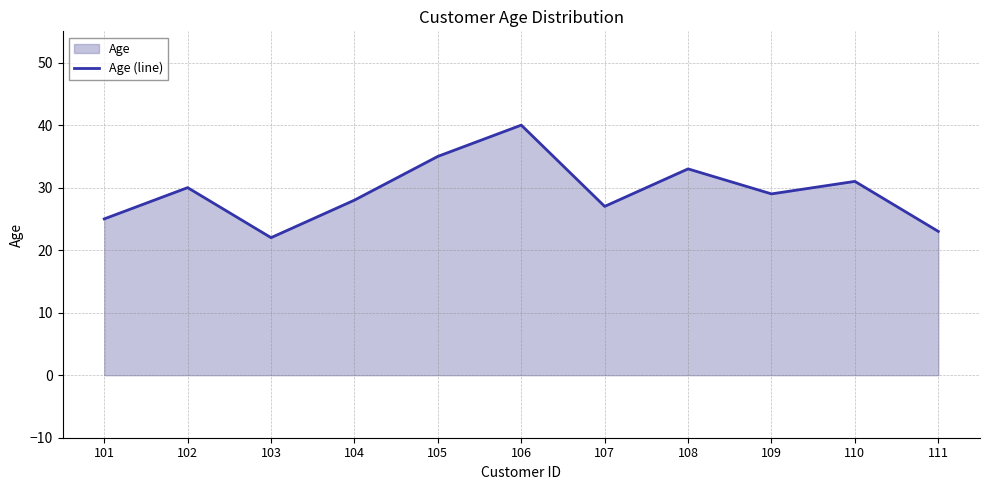

What is the change in value from 104 to 109?

+1